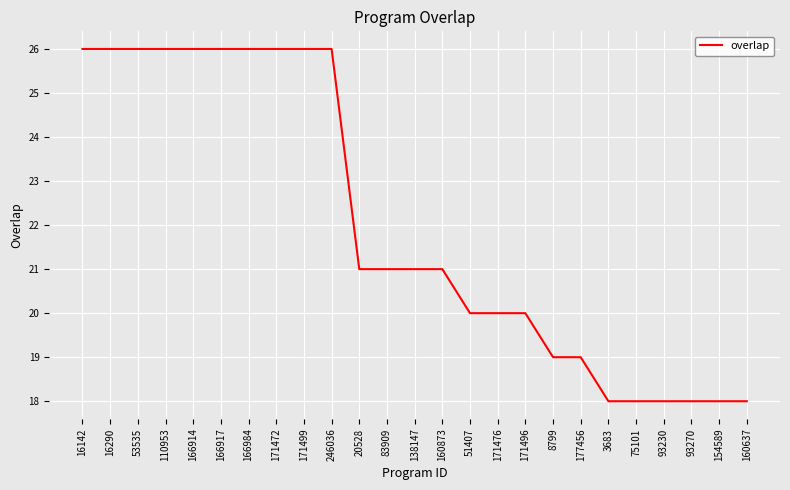

True or false: the data shows 13 at 8799.

False